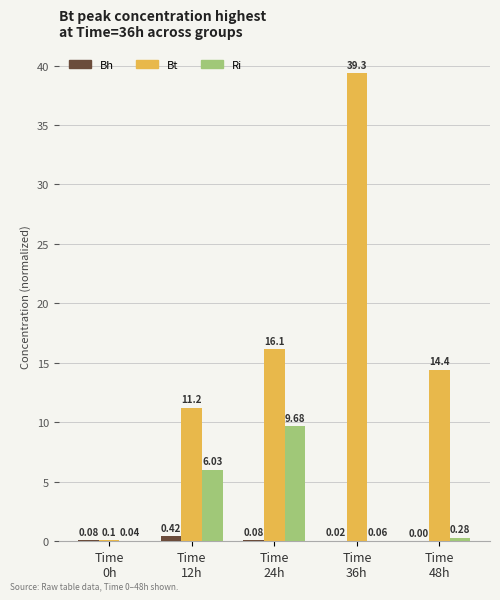

What is the sum of all Bt values?

81.2